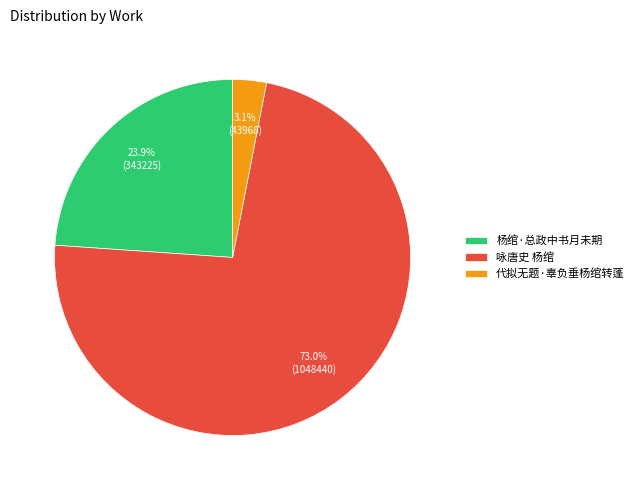

Rank the categories by value from lowest to highest.

代拟无题·辜负垂杨绾转蓬, 杨绾·总政中书月未期, 咏唐史 杨绾